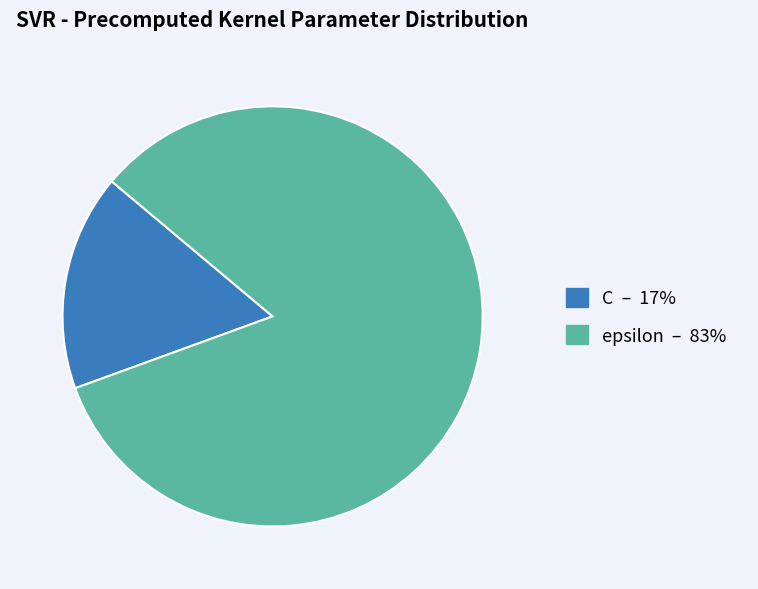

Do epsilon and C together represent more than half of the pie?

Yes